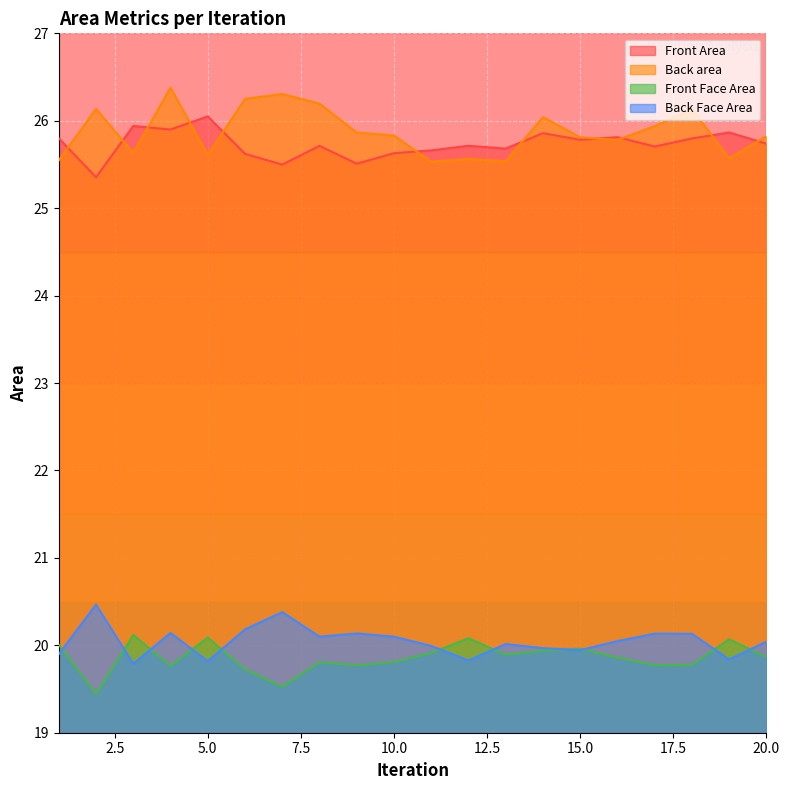

At which label does Back Face Area first exceed 20?

2